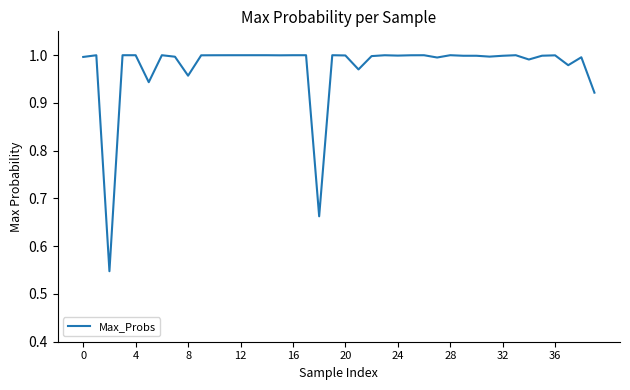

Is this an area chart (filled region under the line)?

No